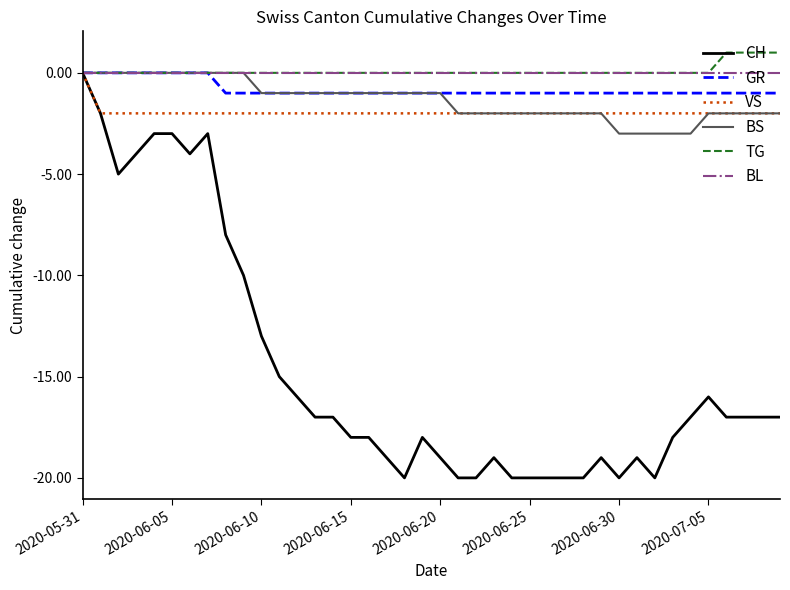

What is the minimum value shown in the chart?

-20